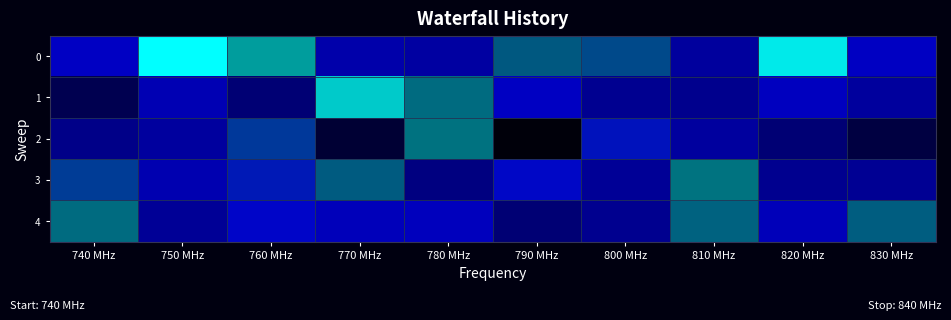

Which has a higher value, 770 MHz or 810 MHz?

770 MHz